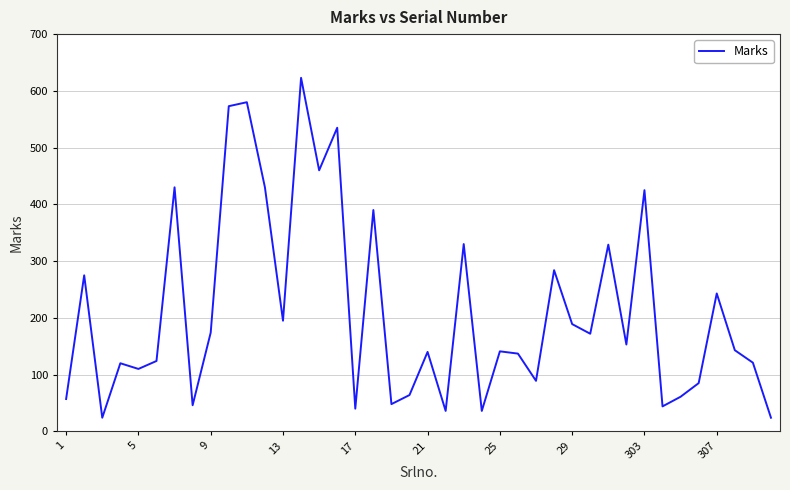

What is the difference between the maximum and minimum values?

599